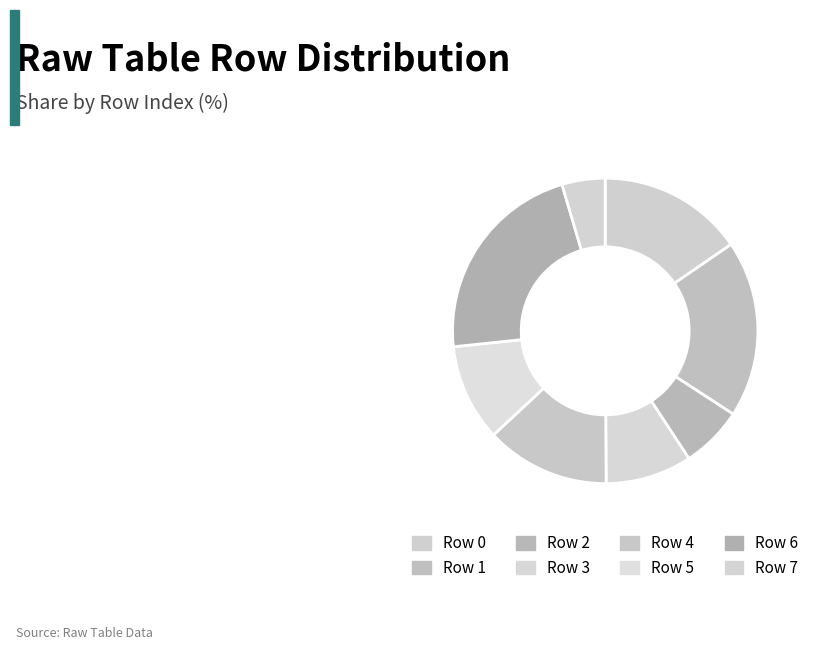

Do Row 0 and Row 3 together represent more than half of the pie?

No